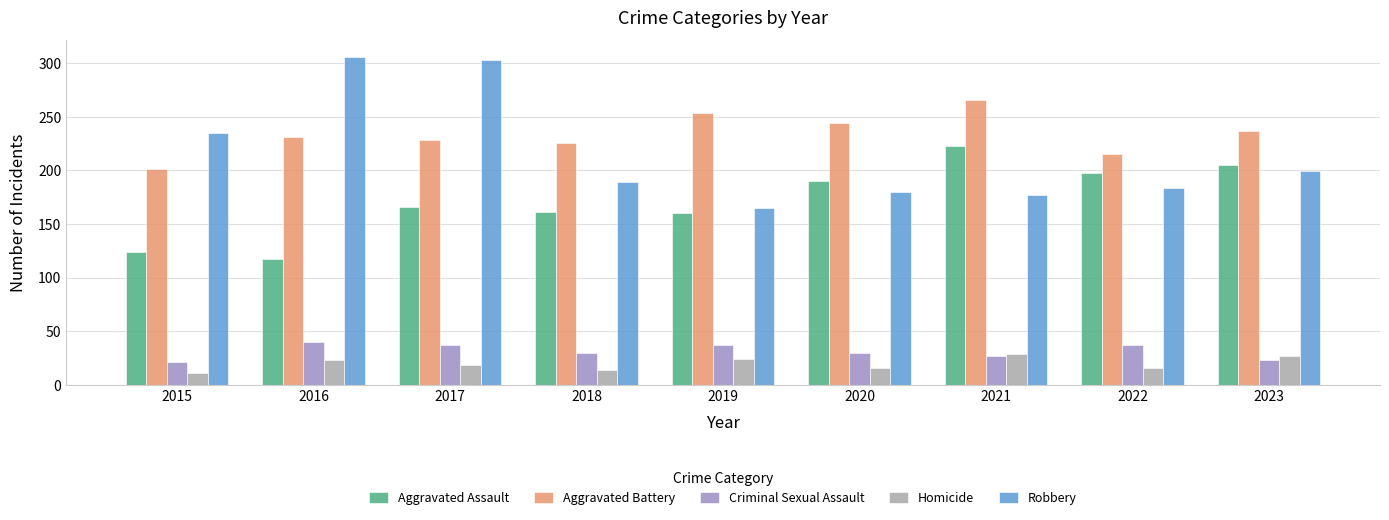

What is the highest value of the Aggravated Assault series?

223